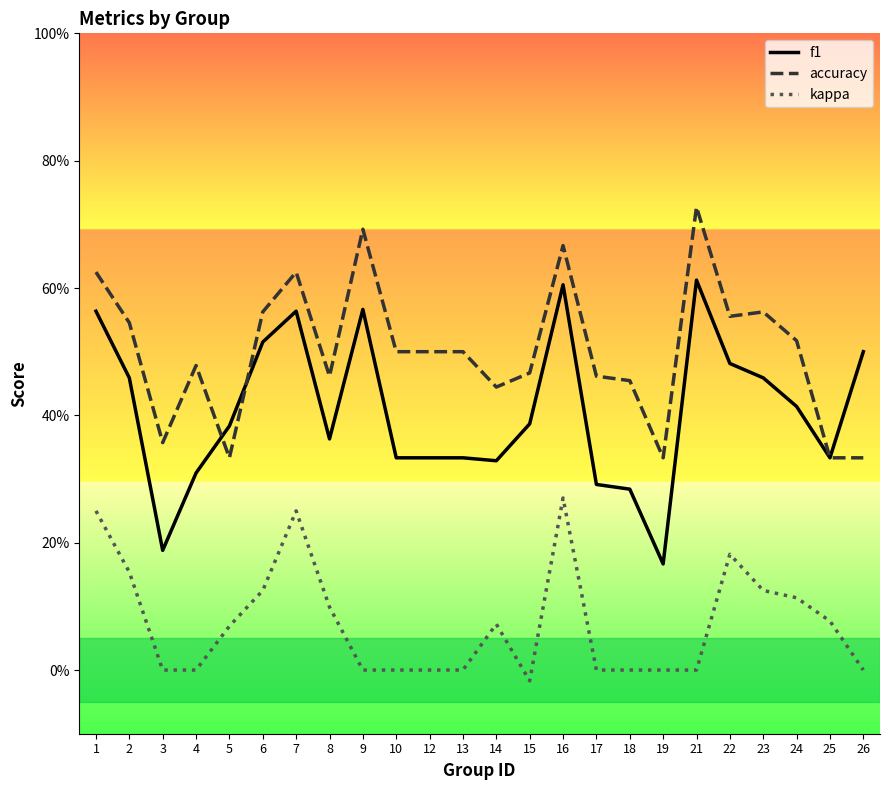

What are all the series names shown in the legend?

f1, accuracy, kappa